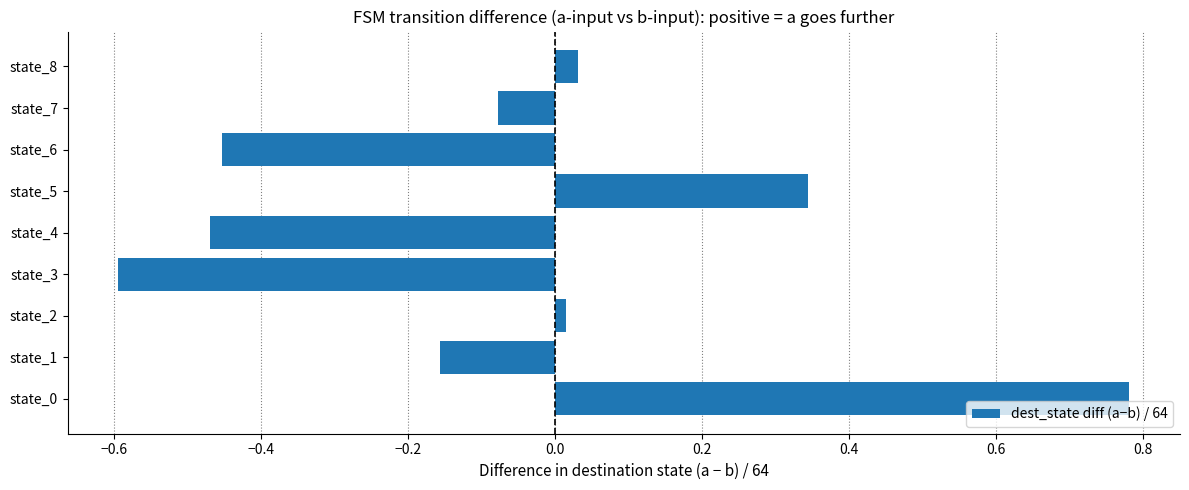

Which label corresponds to the smallest value in the chart?

state_3